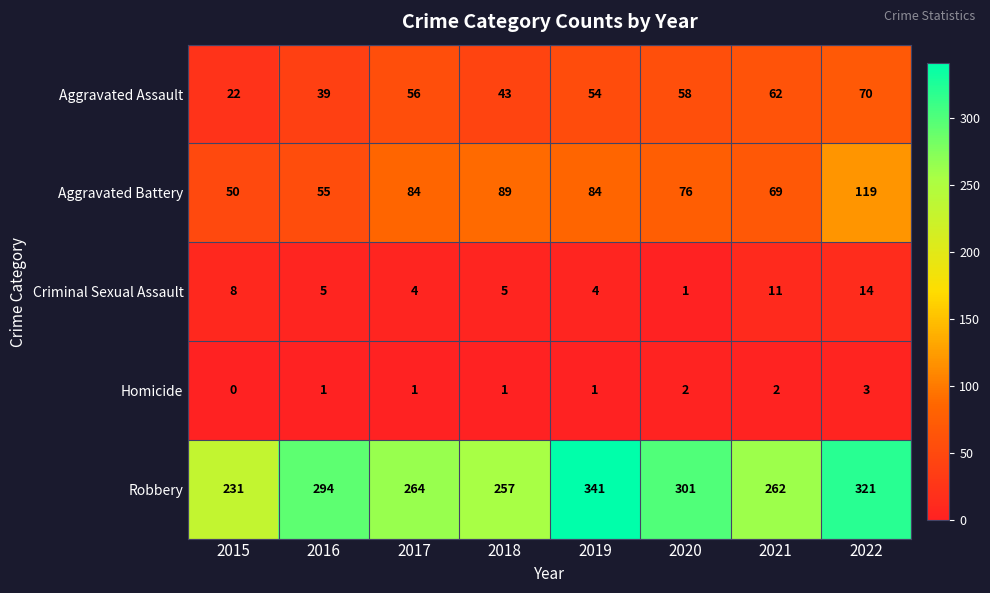

What is the difference between the maximum and minimum values in the Aggravated Assault series?

48